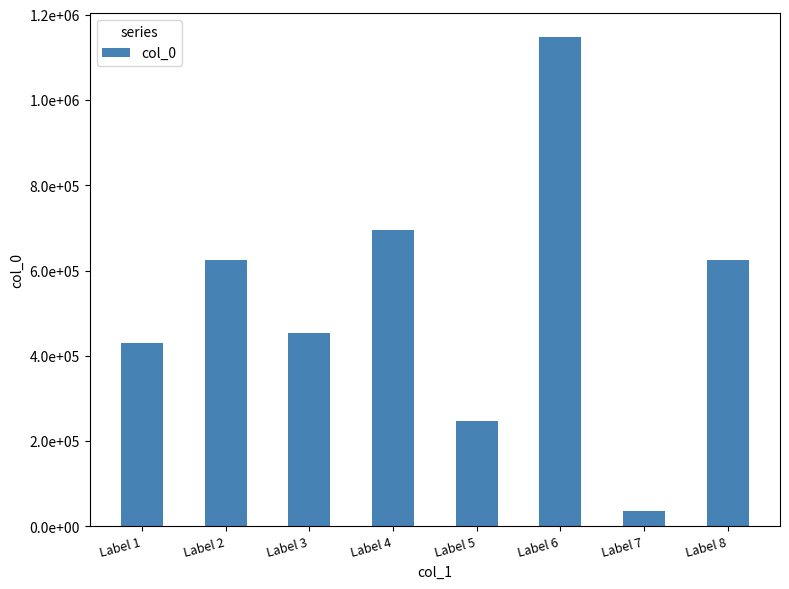

Does the chart contain any negative values?

No